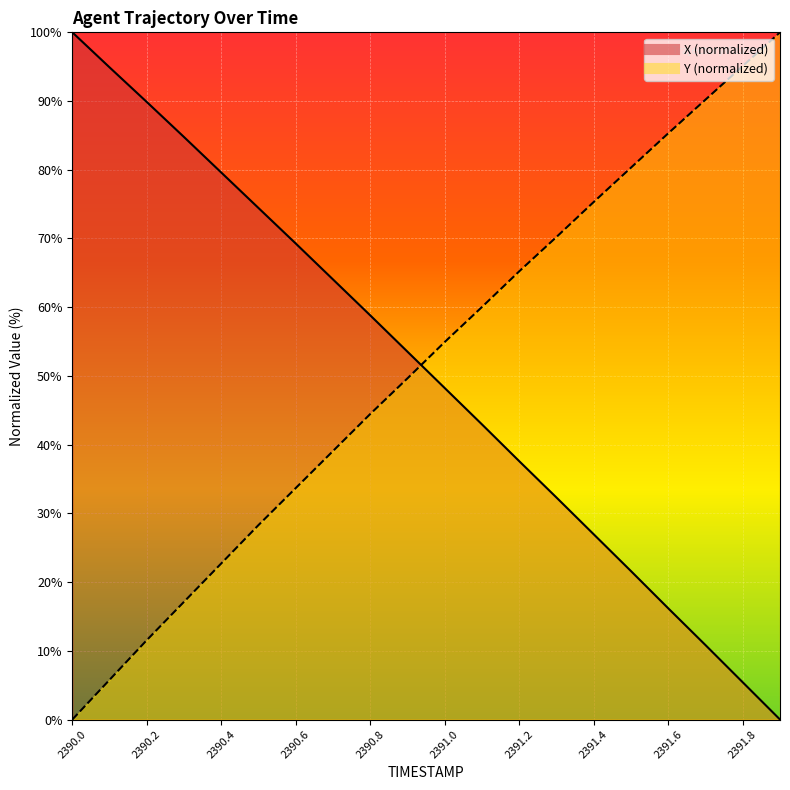

What is the label of the 2nd point from the left?

2390.1